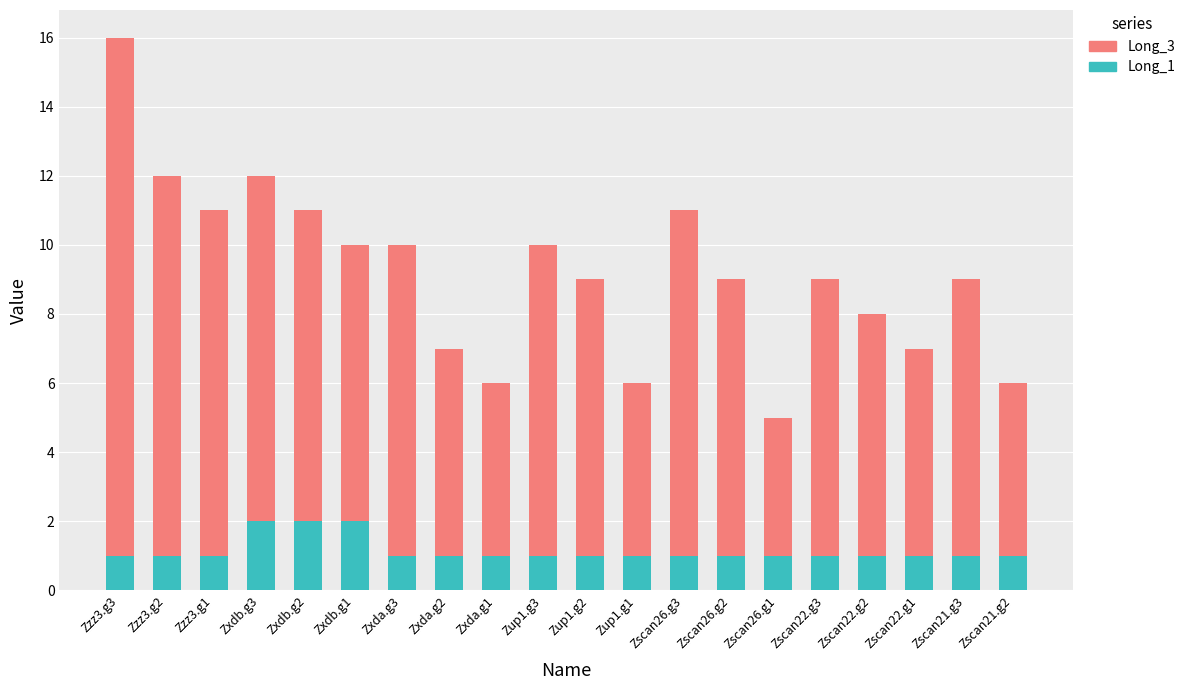

The value of Long_1 at Zxda.g1 is 1. True or false?

True